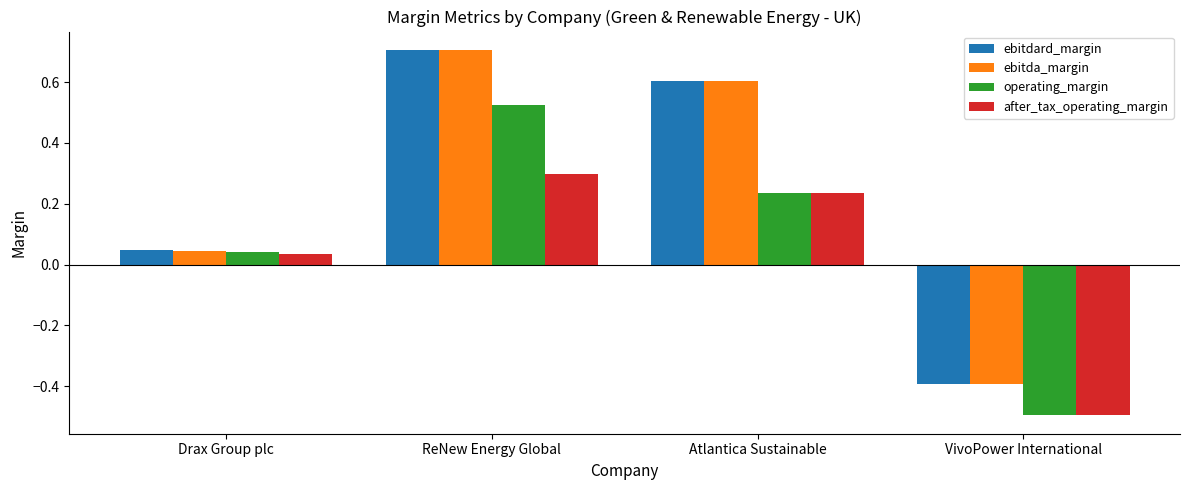

At how many categories does at least one series exceed 0?

3